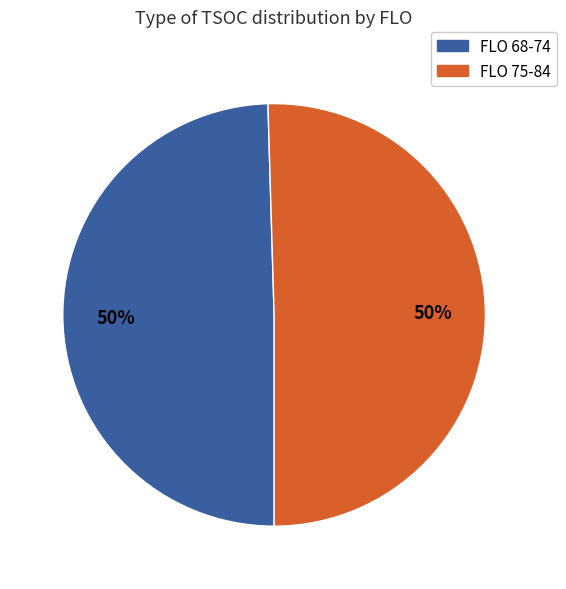

To the nearest percent, what is the average slice percentage?

50%